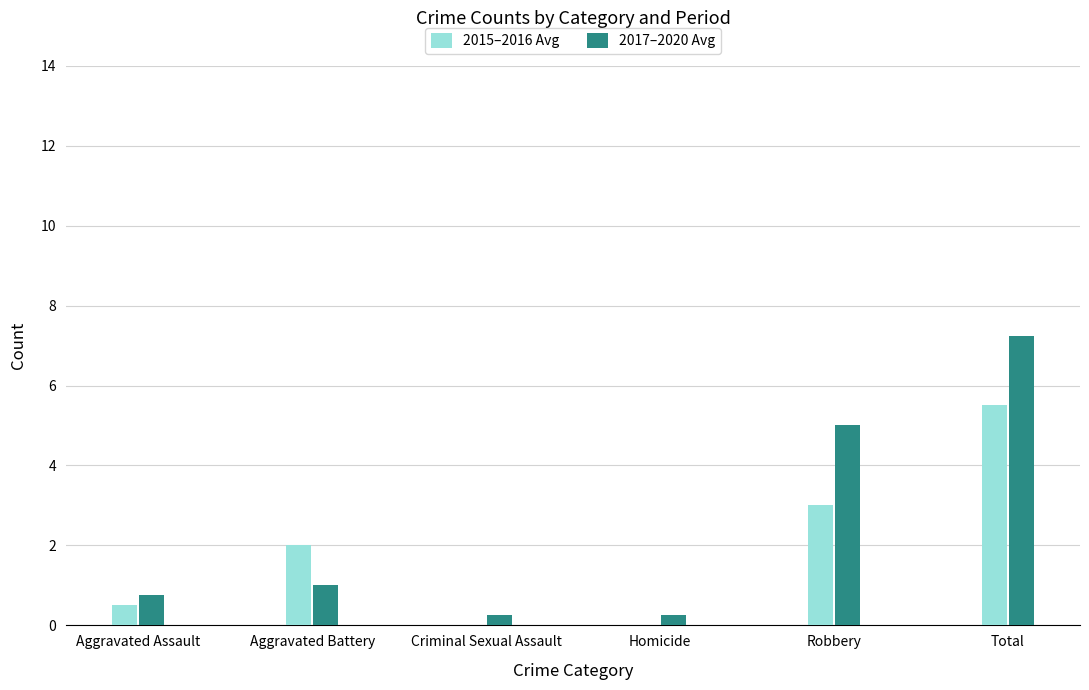

Is the value of 2017–2020 Avg at Aggravated Assault greater than the value of 2015–2016 Avg at Robbery?

No